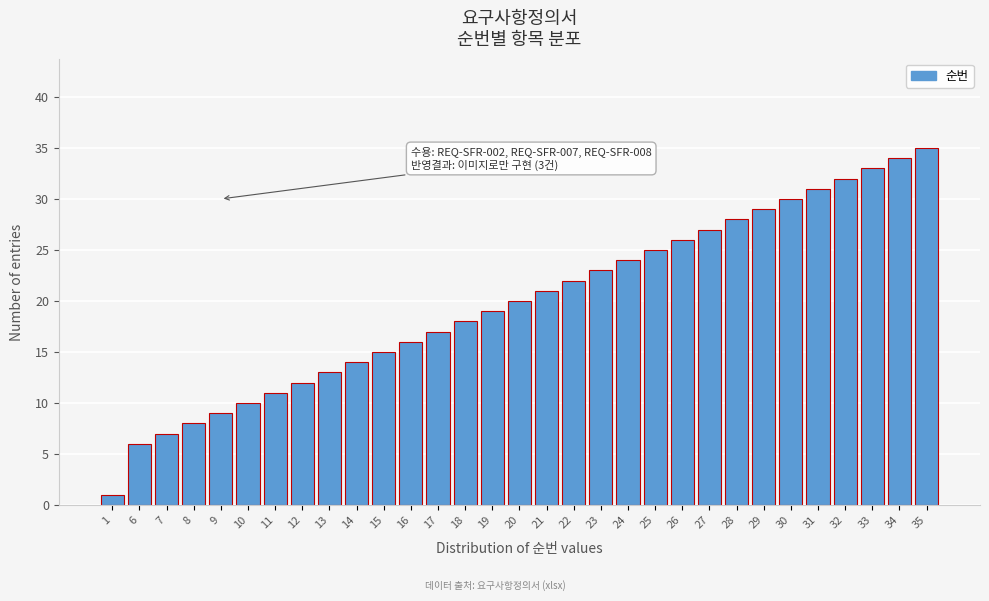

List the labels in order of value, smallest first.

1, 6, 7, 8, 9, 10, 11, 12, 13, 14, 15, 16, 17, 18, 19, 20, 21, 22, 23, 24, 25, 26, 27, 28, 29, 30, 31, 32, 33, 34, 35